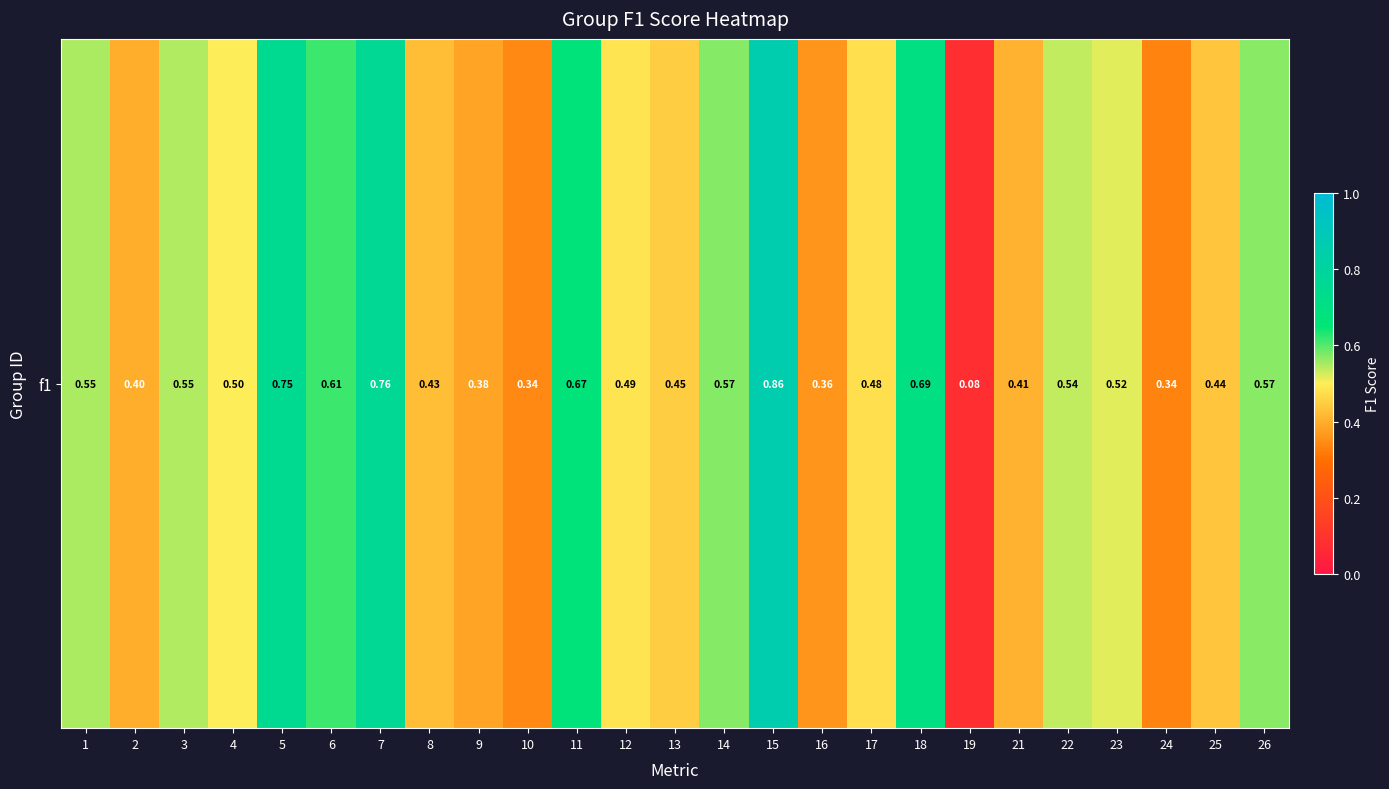

Is it true that the value at 17 is 0.5?

True